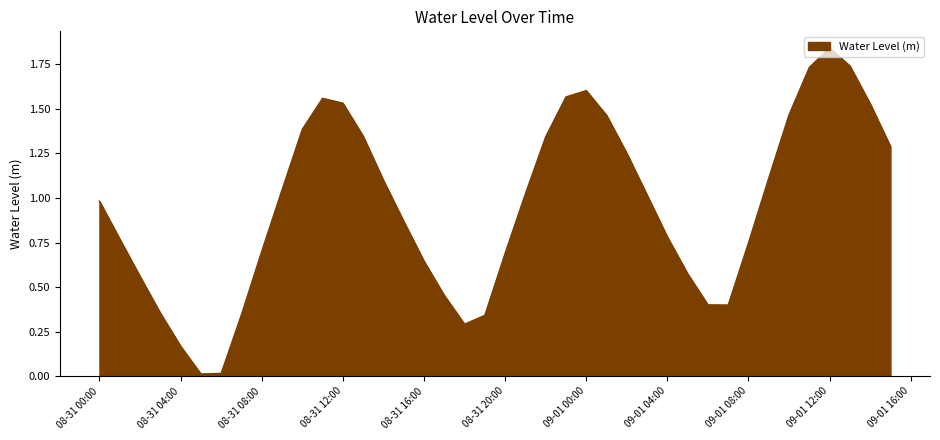

How many distinct data groups are displayed?

1